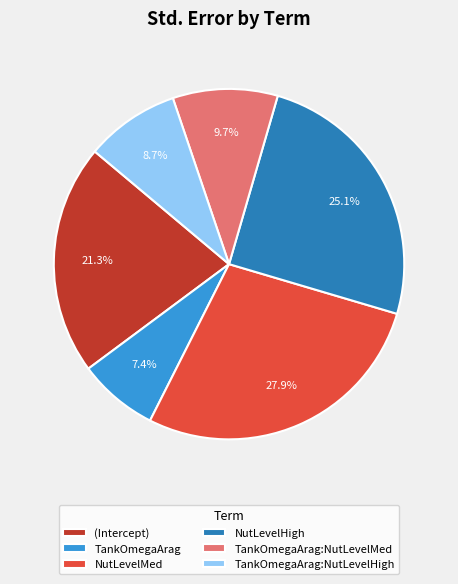

Rank the categories by value from highest to lowest.

NutLevelMed, NutLevelHigh, (Intercept), TankOmegaArag:NutLevelMed, TankOmegaArag:NutLevelHigh, TankOmegaArag